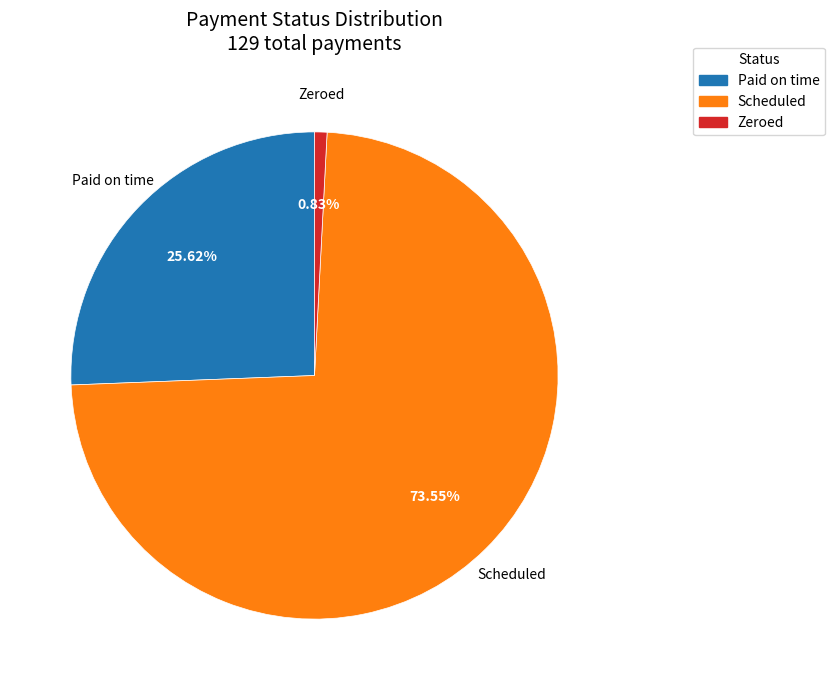

Which slice is the smallest?

Zeroed